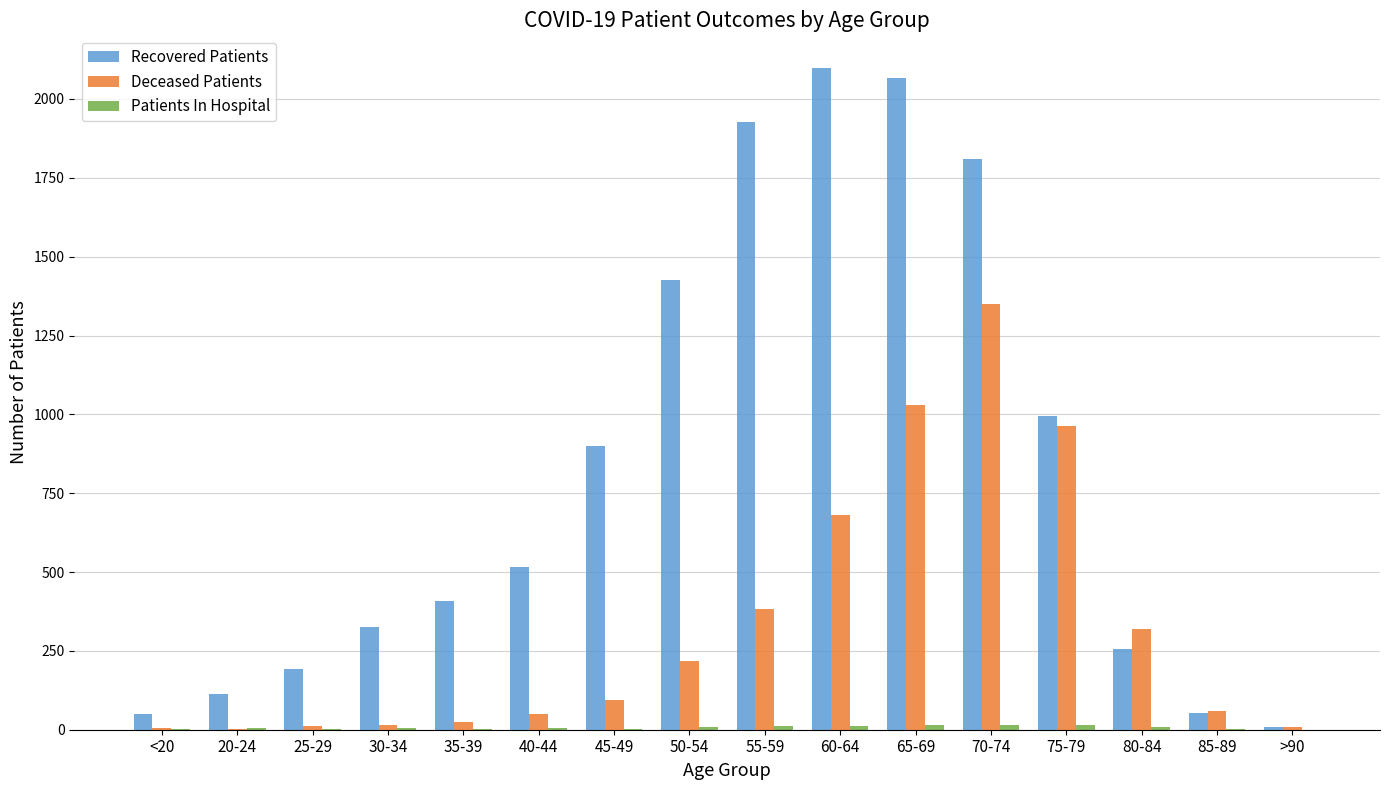

Are the bars grouped side by side (vs. stacked)?

Yes